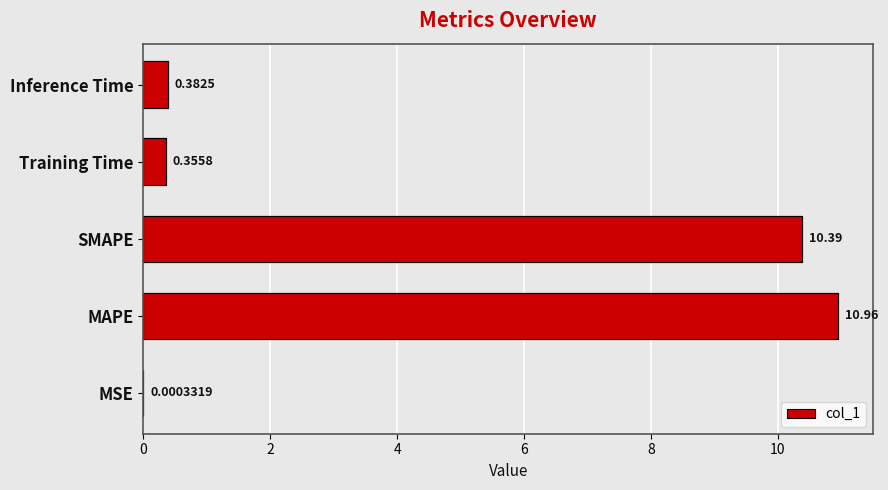

What is the sum of all values?

22.1